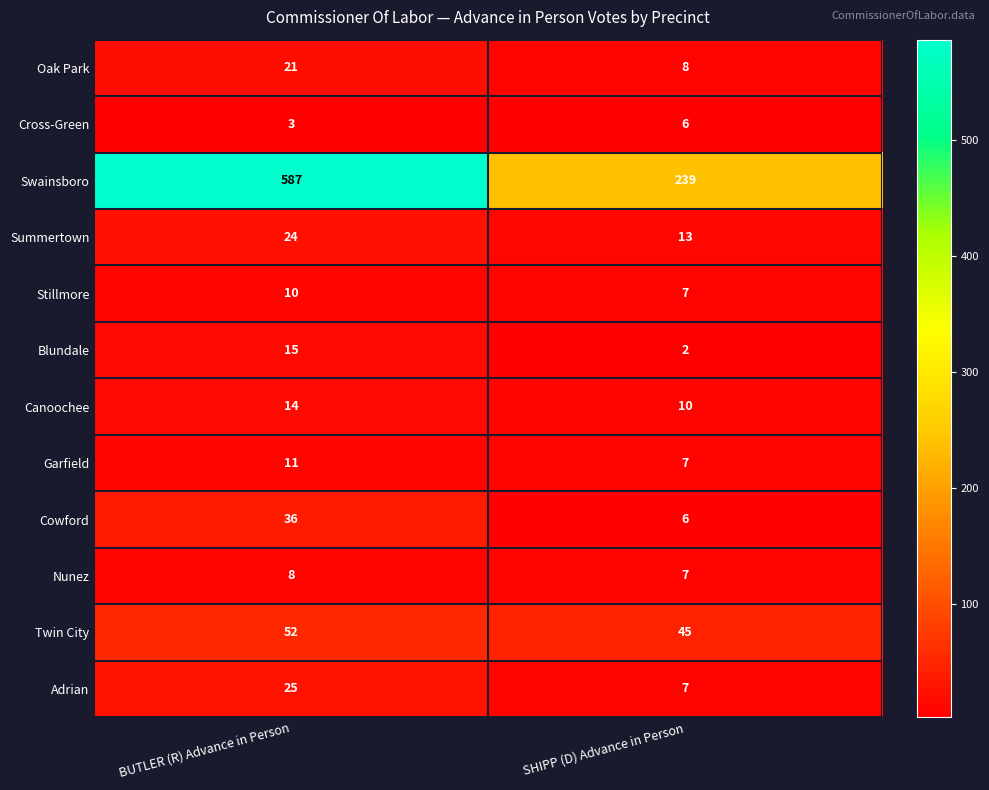

Rank the series by their maximum value, from lowest to highest.

Cross-Green, Nunez, Stillmore, Garfield, Canoochee, Blundale, Oak Park, Summertown, Adrian, Cowford, Twin City, Swainsboro